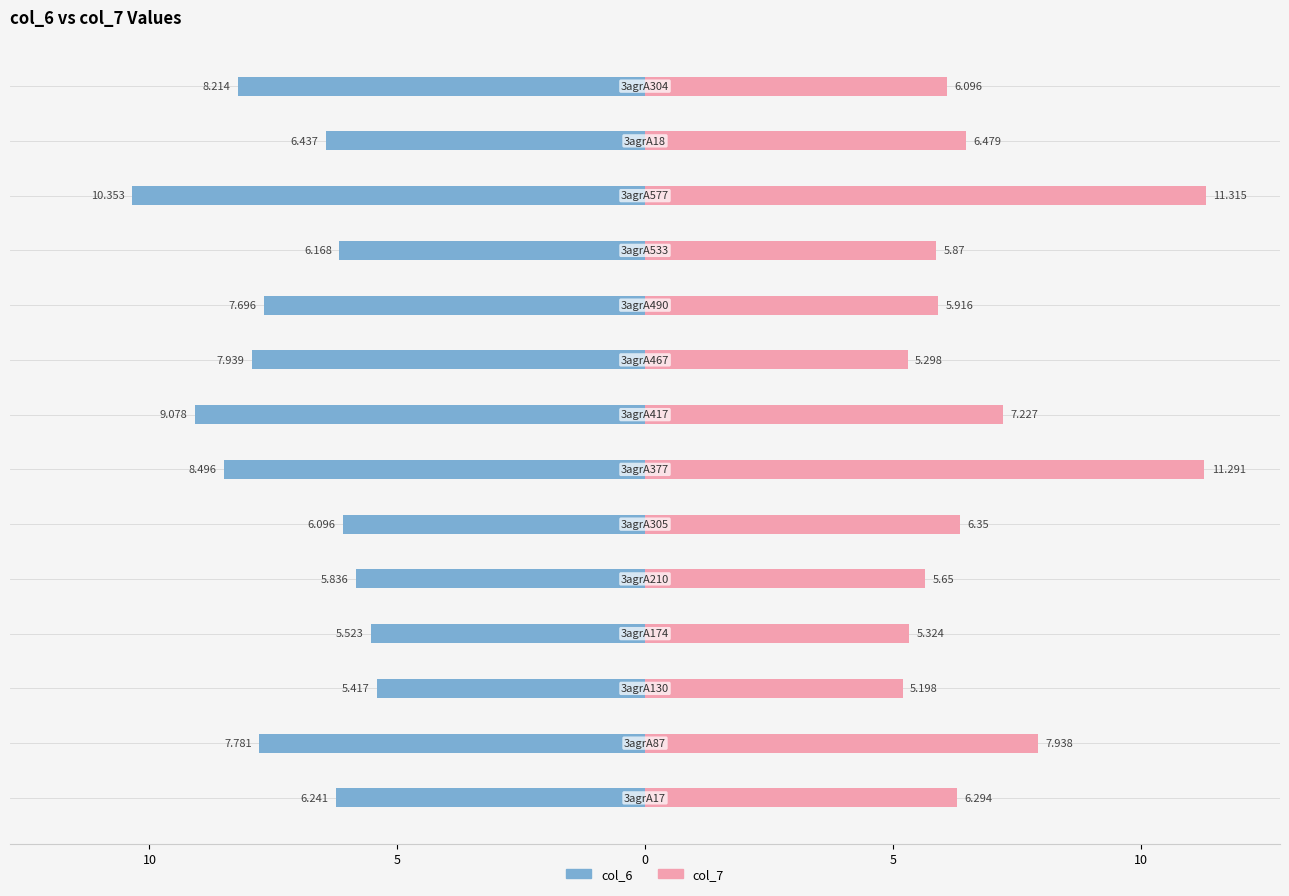

What are all the series names shown in the legend?

col_6, col_7